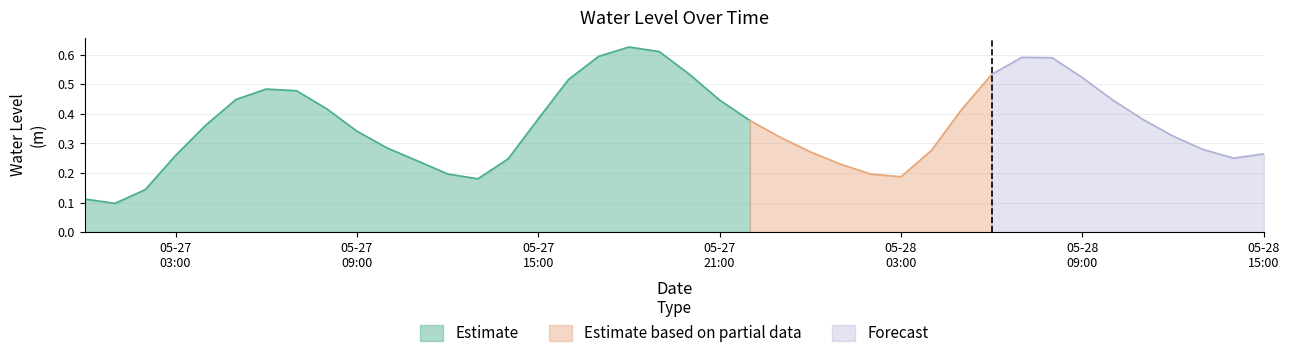

Which category has the lowest value across all series?

2023-05-27 01:00:00